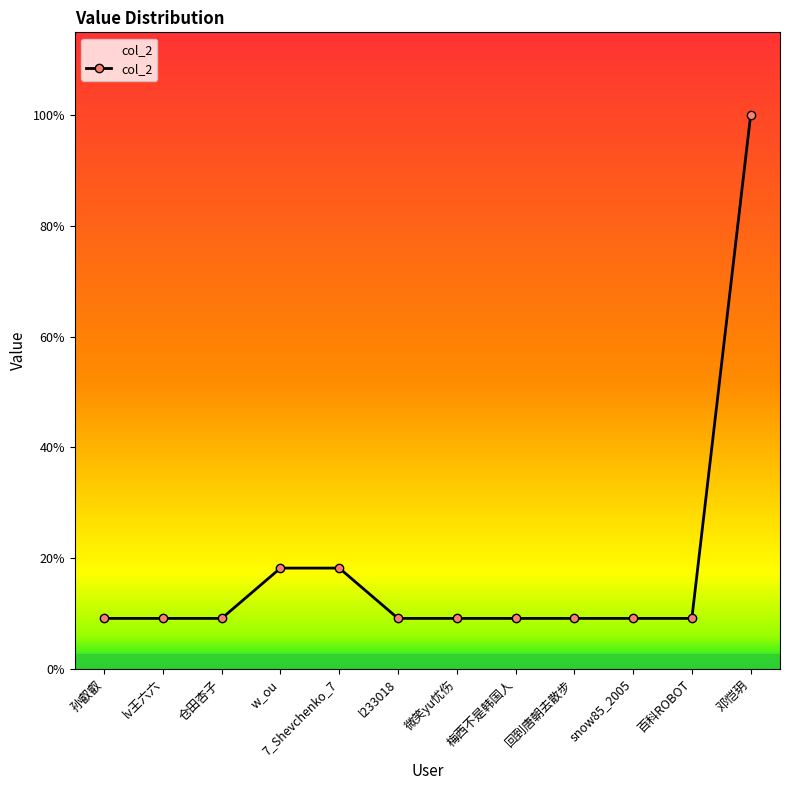

Approximately how many times larger is the value at w_ou compared to 7_Shevchenko_7?

1.0